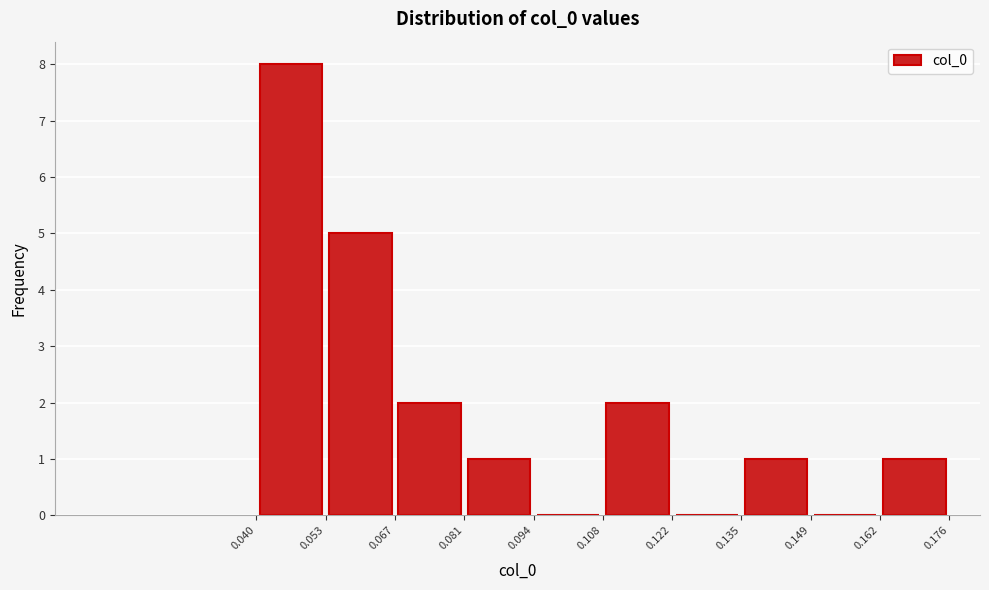

How tall is the bar that spans 0.081 to 0.094 on the x-axis? The values are not printed on the chart, so give them approximately, as read against the axis.

1